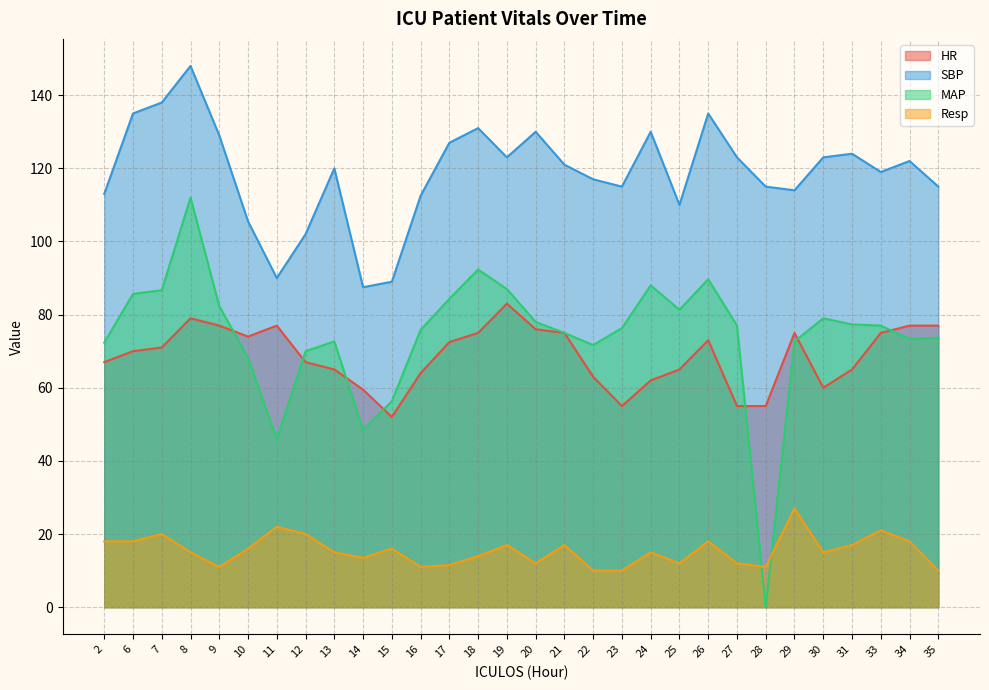

How many lines are shown in the chart?

4